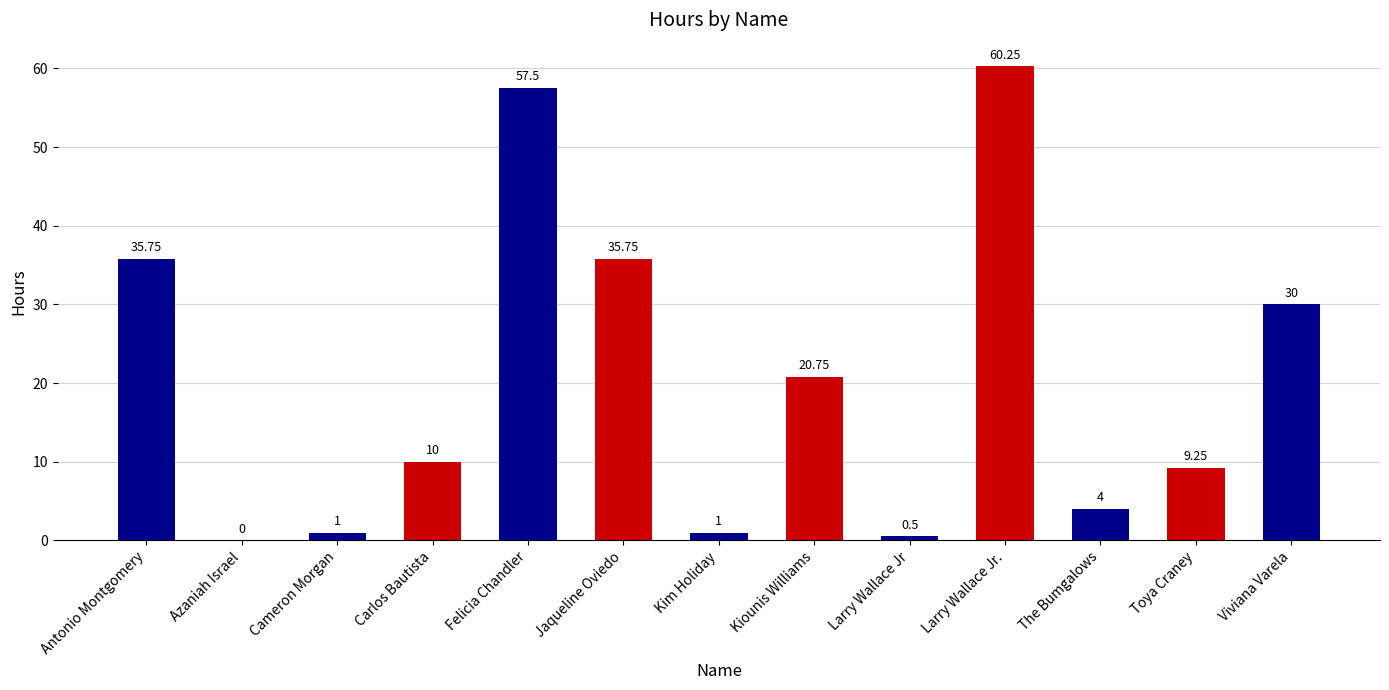

Between Toya Craney and The Bumgalows, which is larger?

Toya Craney